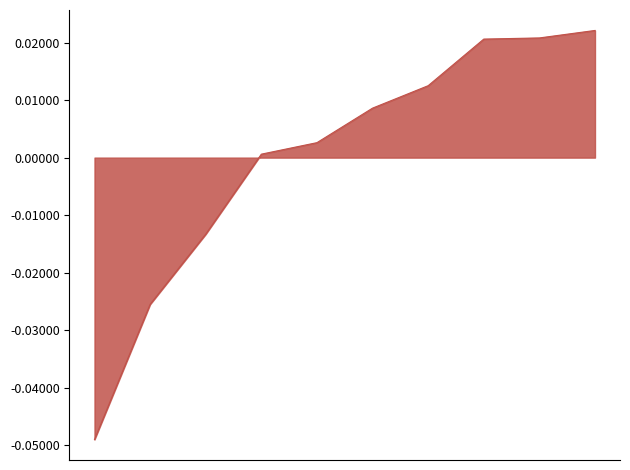

Does the chart display data point markers on the line(s)?

No